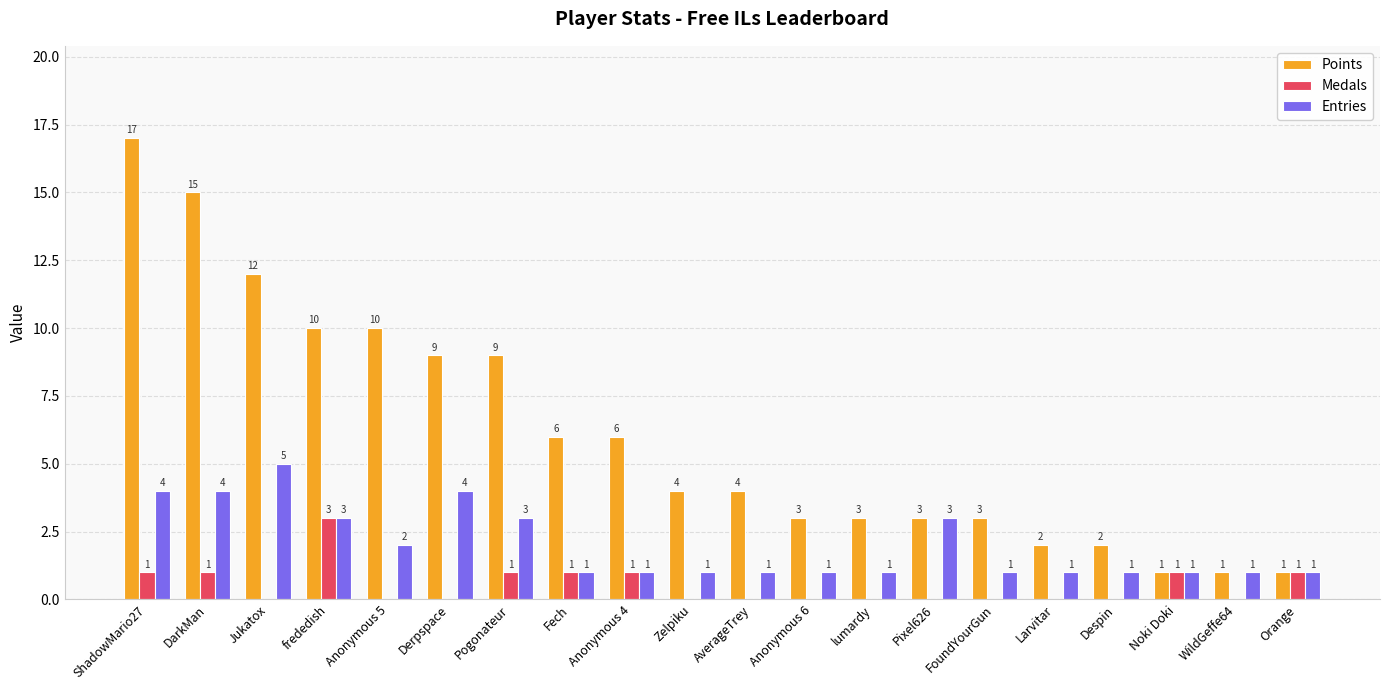

What is the approximate value of Points at Anonymous 5?

10